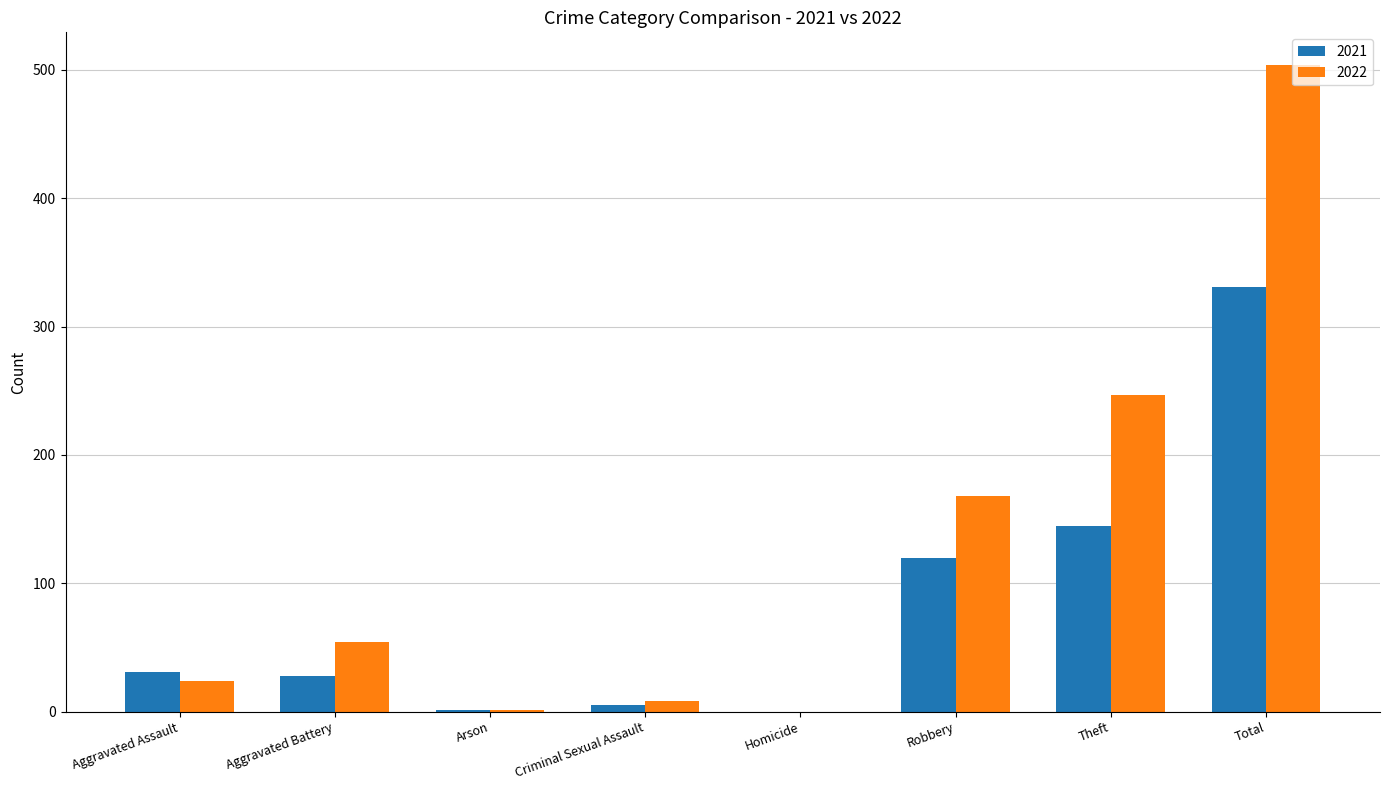

Which series has the largest total across all categories?

2022